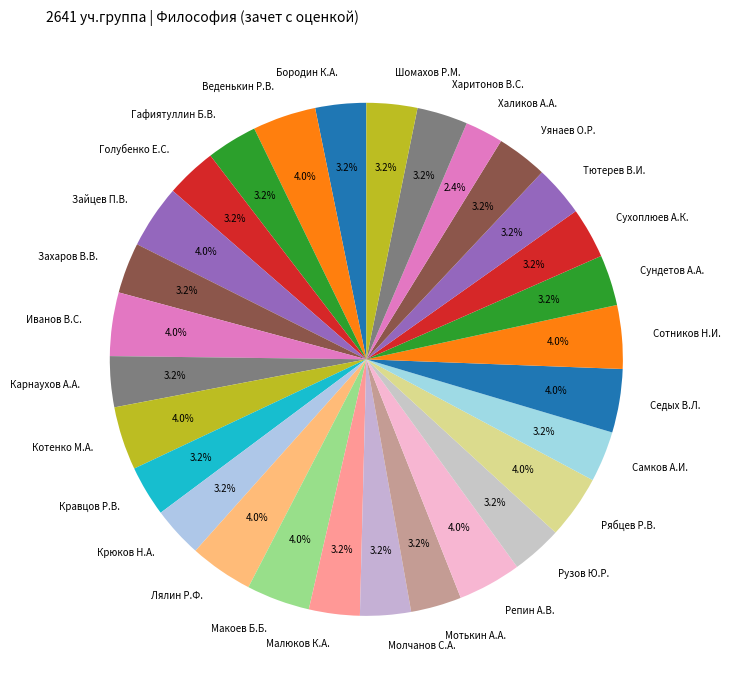

Does Макоев Б.Б. account for over 50% of the chart?

No